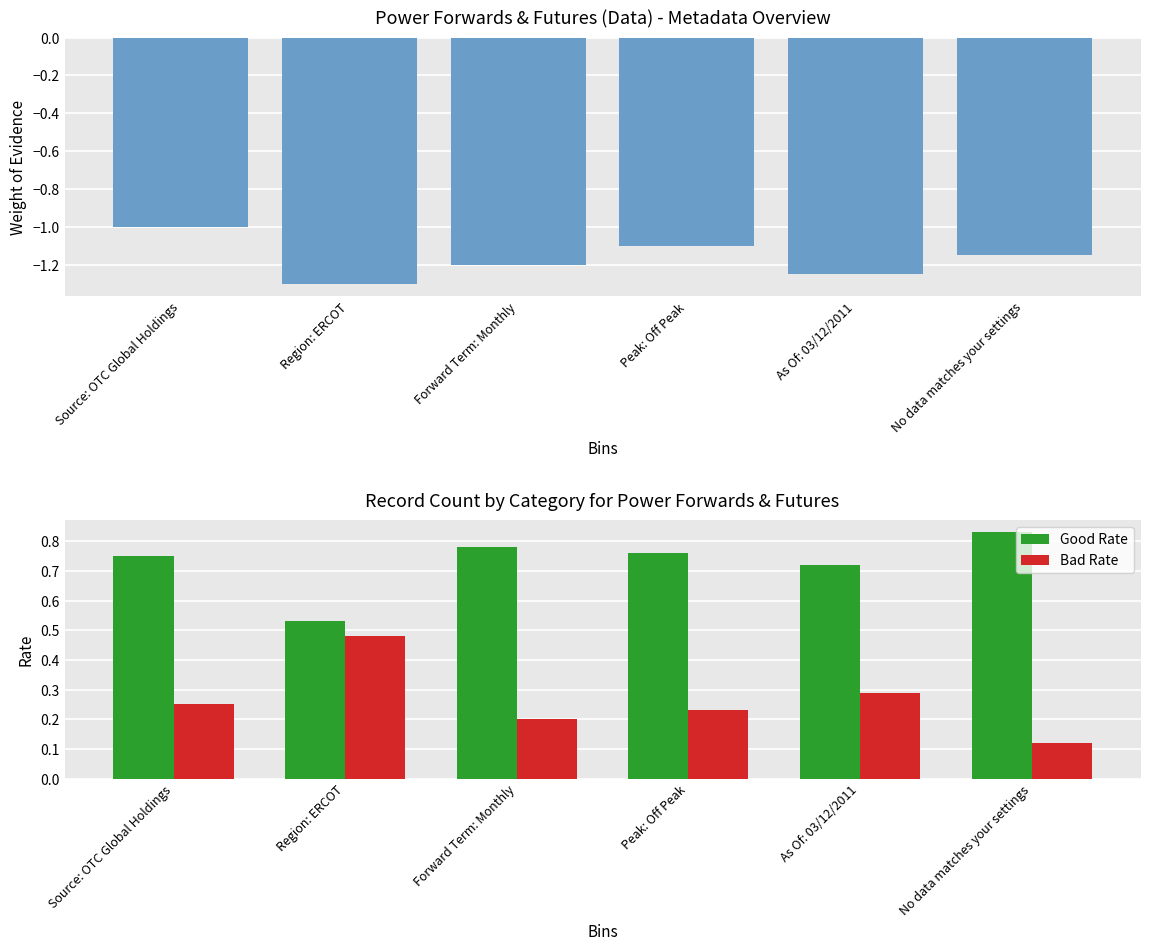

What is the value of the Good Rate bar at the 4th from the left?

0.8